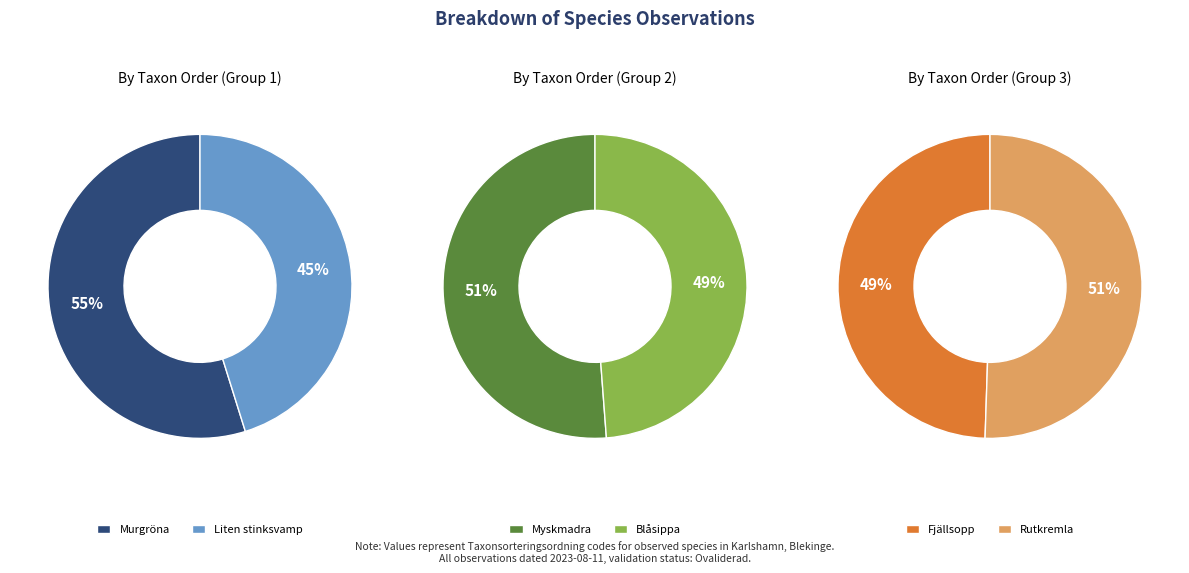

True or false: Myskmadra accounts for 31% of the total.

False